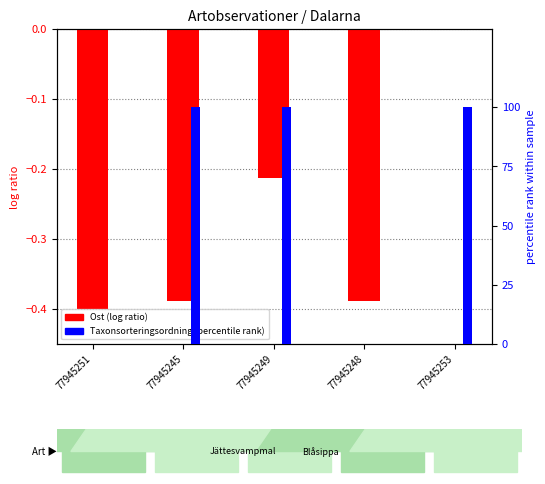

Reading right to left, extract all data points from this chart.

Ost (normalized): 0.0	-0.4	-0.2	-0.4	-0.4
Taxonsorteringsordning (rank): 100.0	0.0	100.0	100.0	0.0